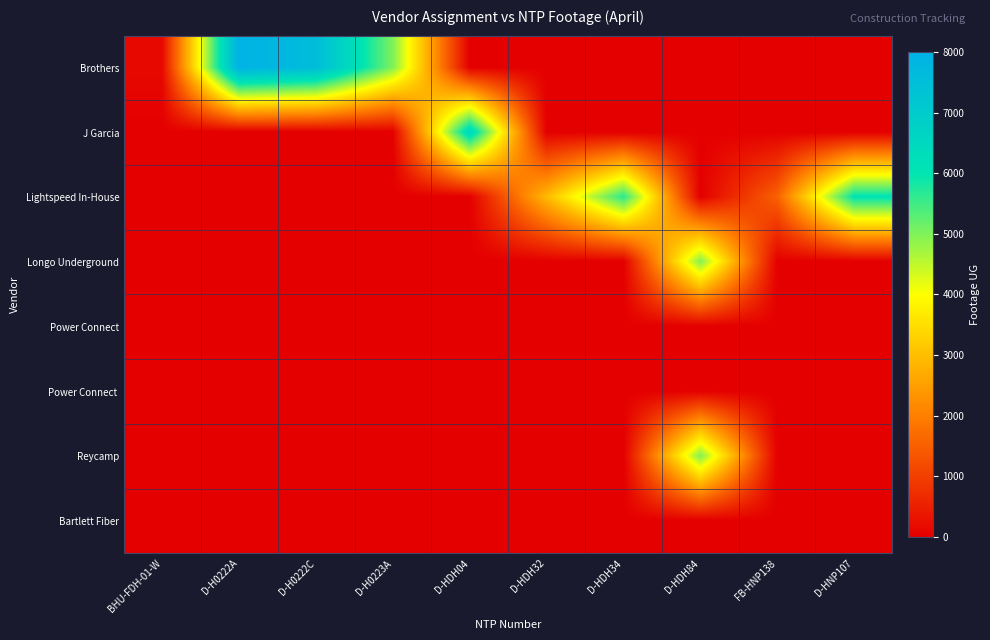

Between D-H0223A and BHU-FDH-01-W, which is larger?

D-H0223A